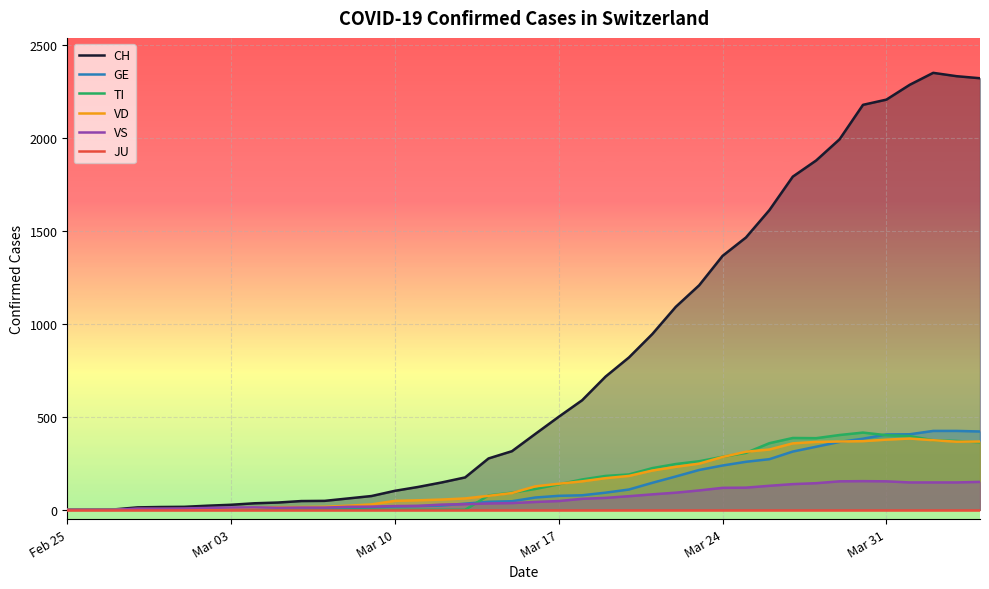

How many lines are shown in the chart?

6